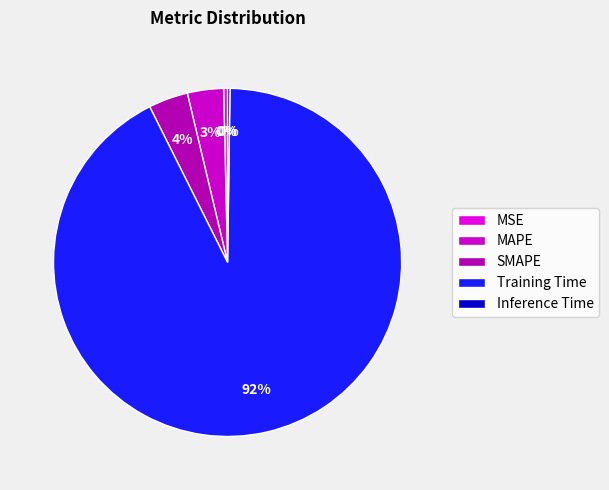

Rank the categories by value from highest to lowest.

Training Time, SMAPE, MAPE, MSE, Inference Time